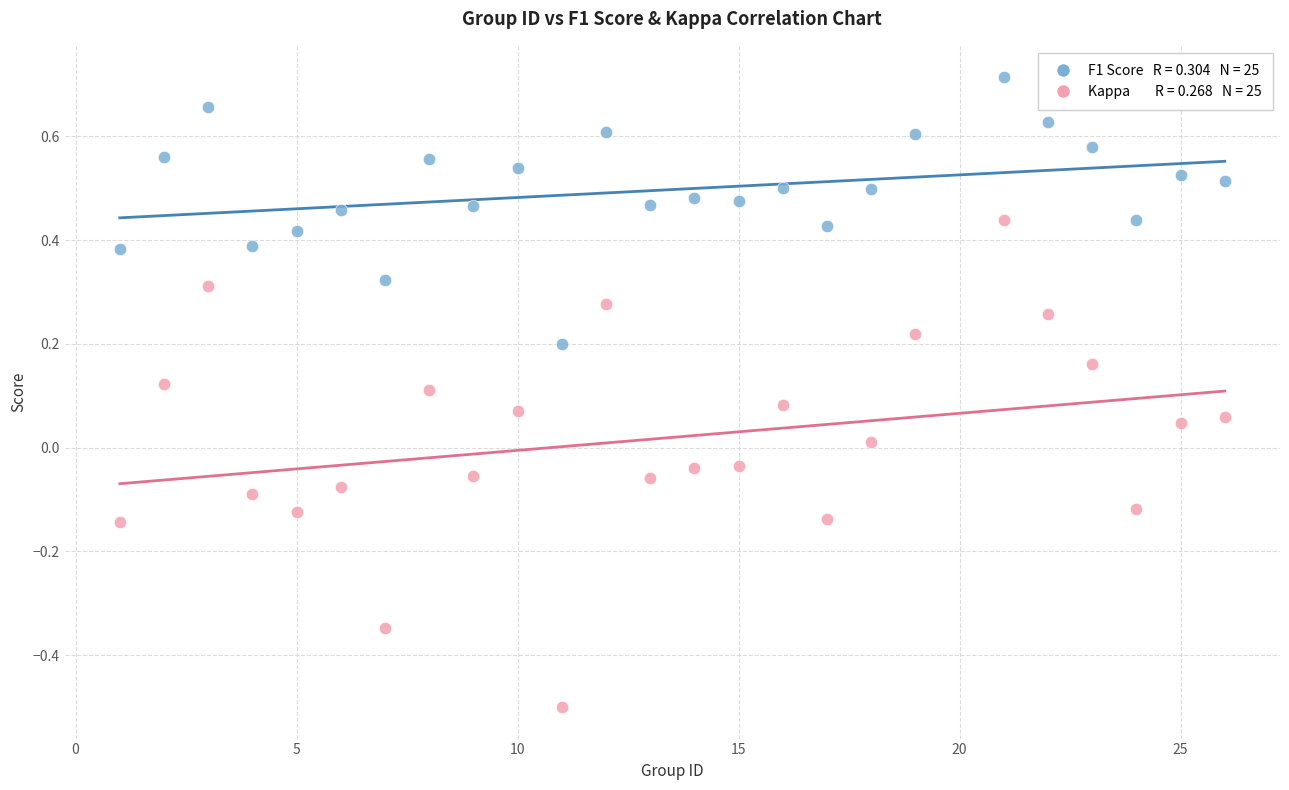

Across all data points, what is the range of X values (max minus min)?

25.0